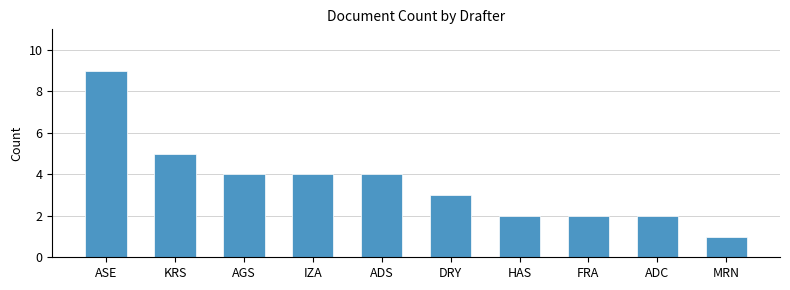

Reading left to right, transcribe all the data shown in this chart.

ASE=9	KRS=5	AGS=4	IZA=4	ADS=4	DRY=3	HAS=2	FRA=2	ADC=2	MRN=1